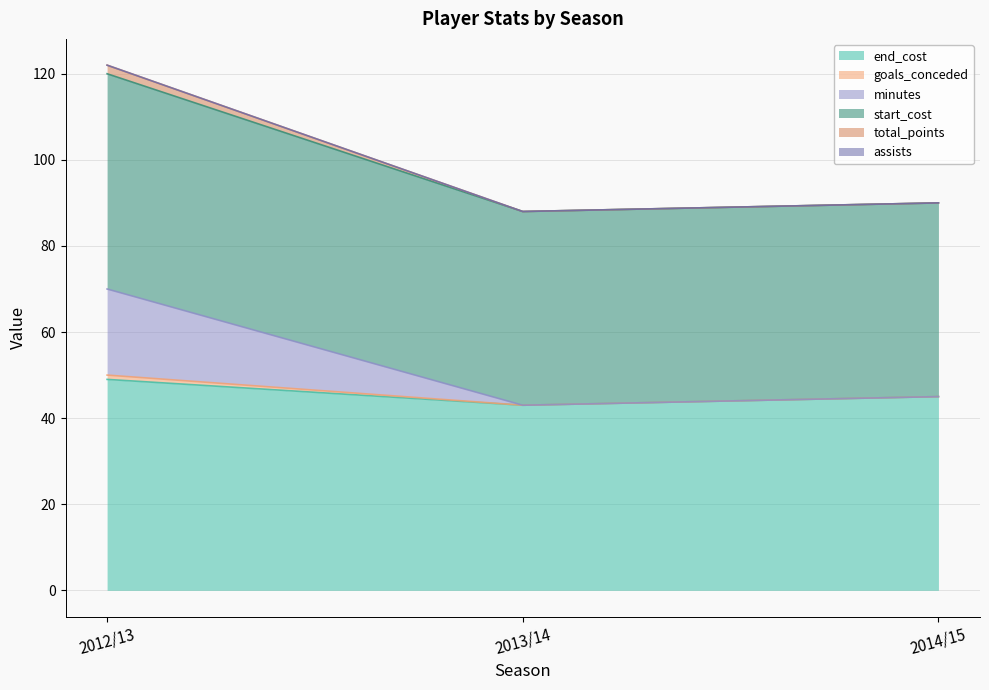

What is the minimum value for end_cost?

43